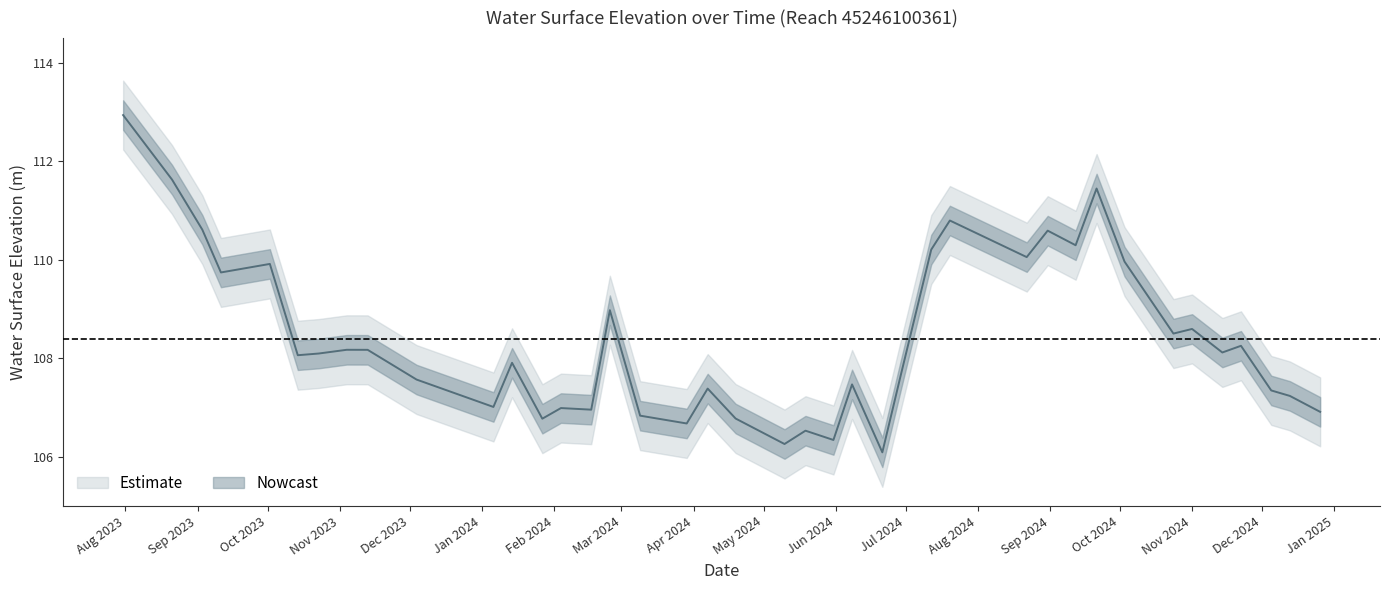

List the labels in order of value, largest first.

2023-07-31, 2023-08-21, 2024-09-21, 2024-07-20, 2023-09-03, 2024-08-31, 2024-09-12, 2024-07-12, 2024-08-22, 2024-10-03, 2023-10-02, 2023-09-11, 2024-02-25, 2024-11-01, 2024-10-24, 2024-11-22, 2023-11-04, 2023-11-13, 2024-11-14, 2023-10-23, 2023-10-14, 2024-01-14, 2024-06-29, 2023-12-04, 2024-06-08, 2024-04-07, 2024-12-05, 2024-12-13, 2024-01-06, 2024-02-04, 2024-02-17, 2024-12-26, 2024-03-09, 2024-04-19, 2024-01-27, 2024-03-29, 2024-05-19, 2024-05-31, 2024-05-10, 2024-06-21